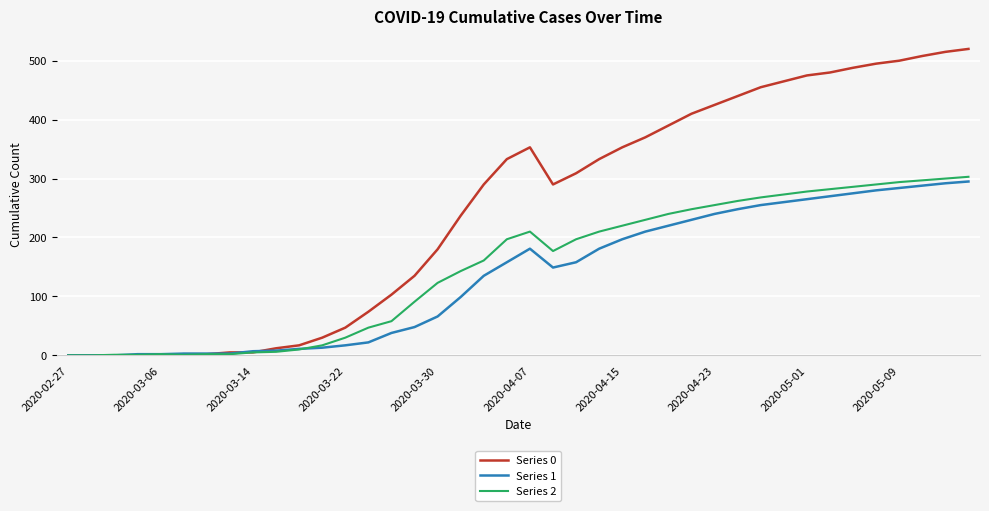

Which series ends up on top after the final intersection of Series 1 and Series 0?

Series 0